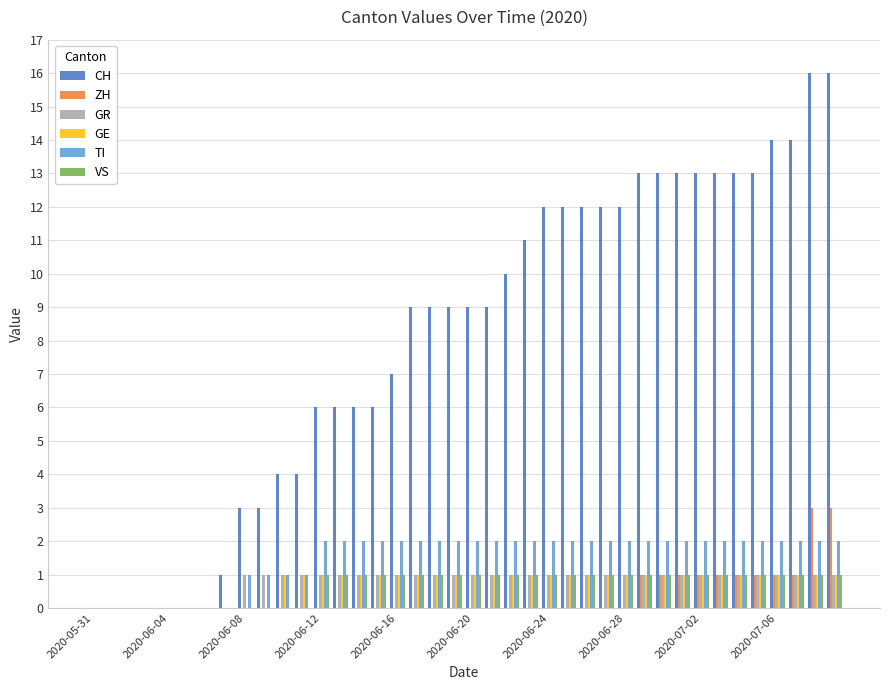

Reading right to left, list all the values displayed in this chart.

CH: 16	16	14	14	13	13	13	13	13	13	13	12	12	12	12	12	11	10	9	9	9	9	9	7	6	6	6	6	4	4	3	3	1	0	0	0	0	0	0	0
ZH: 3	3	1	1	1	1	1	1	1	1	1	0	0	0	0	0	0	0	0	0	0	0	0	0	0	0	0	0	0	0	0	0	0	0	0	0	0	0	0	0
GR: 1	1	1	1	1	1	1	1	1	1	1	1	1	1	1	1	1	1	1	1	1	1	1	1	1	1	1	1	1	1	1	1	0	0	0	0	0	0	0	0
GE: 1	1	1	1	1	1	1	1	1	1	1	1	1	1	1	1	1	1	1	1	1	1	1	1	1	1	1	1	1	1	0	0	0	0	0	0	0	0	0	0
TI: 2	2	2	2	2	2	2	2	2	2	2	2	2	2	2	2	2	2	2	2	2	2	2	2	2	2	2	2	1	1	1	1	0	0	0	0	0	0	0	0
VS: 1	1	1	1	1	1	1	1	1	1	1	1	1	1	1	1	1	1	1	1	1	1	1	1	1	1	1	1	0	0	0	0	0	0	0	0	0	0	0	0